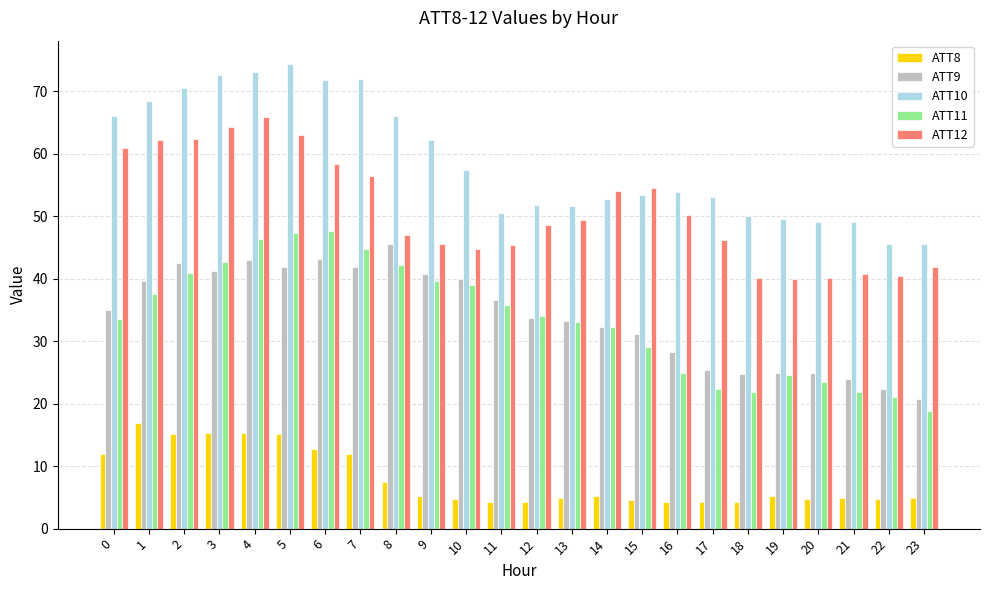

What is the minimum value for ATT12?

39.9